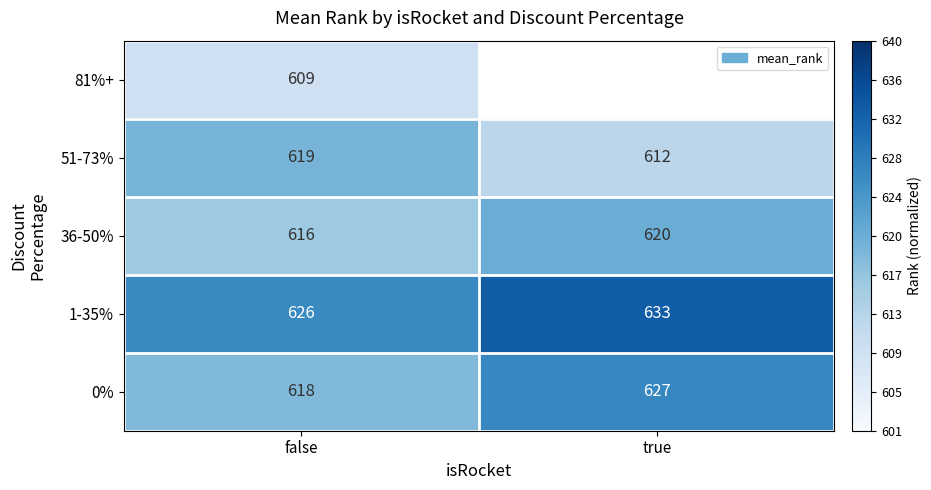

Which category has the highest value in the 1-35% series?

true